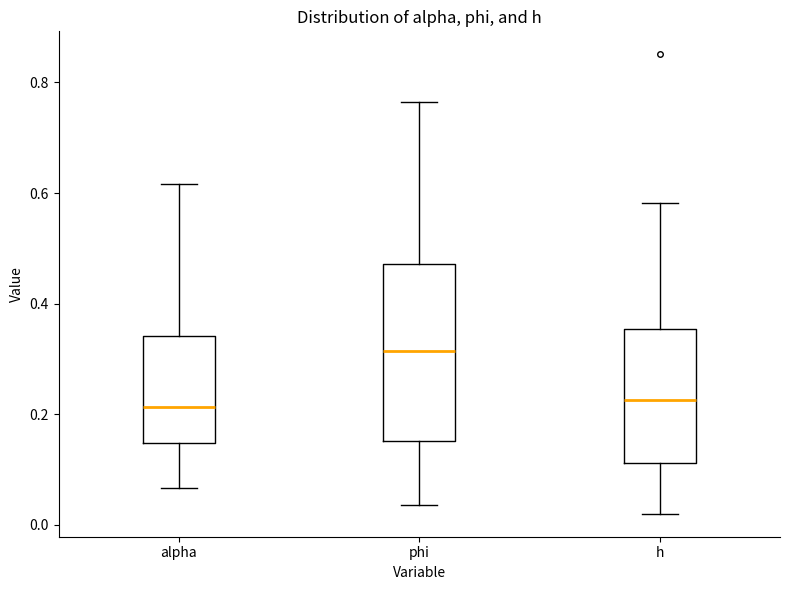

Which box is the tallest, from its lower edge to its upper edge?

phi